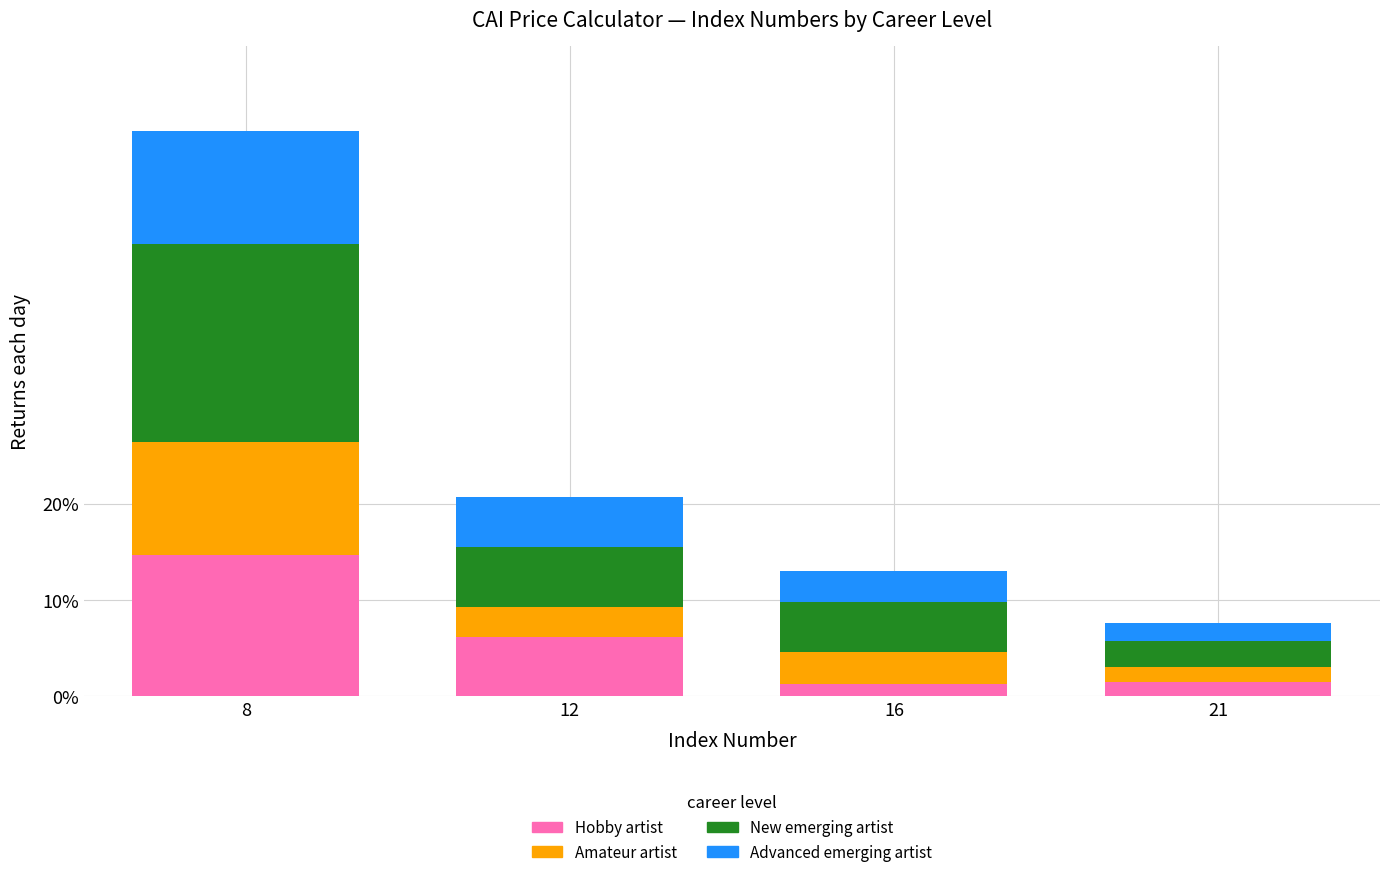

At which category is the sum across all series the highest?

8